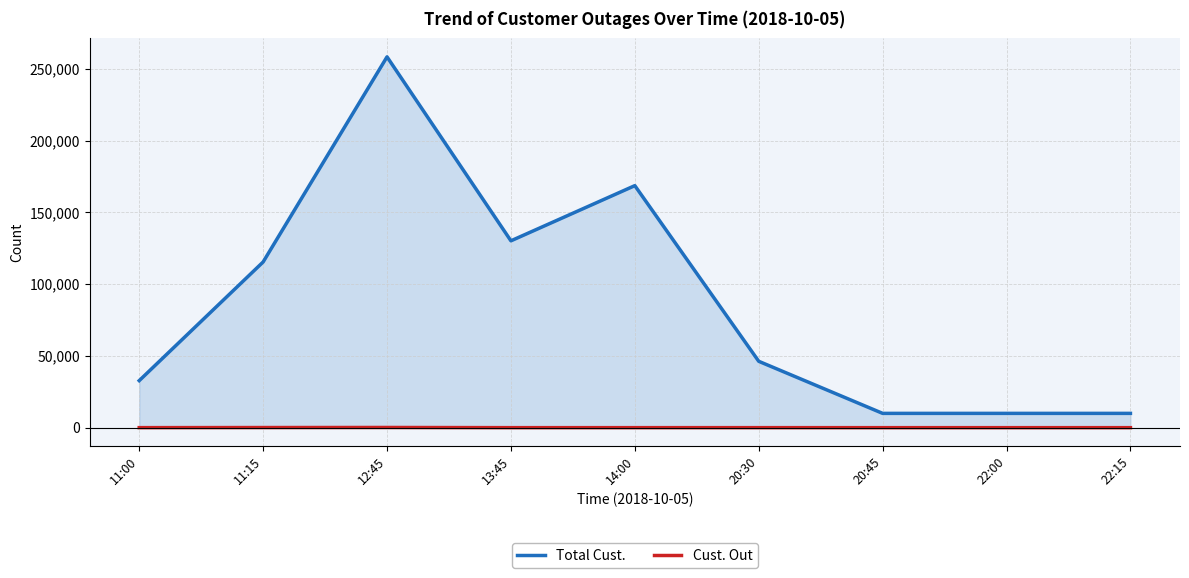

Rank the series by their average value, from lowest to highest.

Cust. Out, Total Cust.